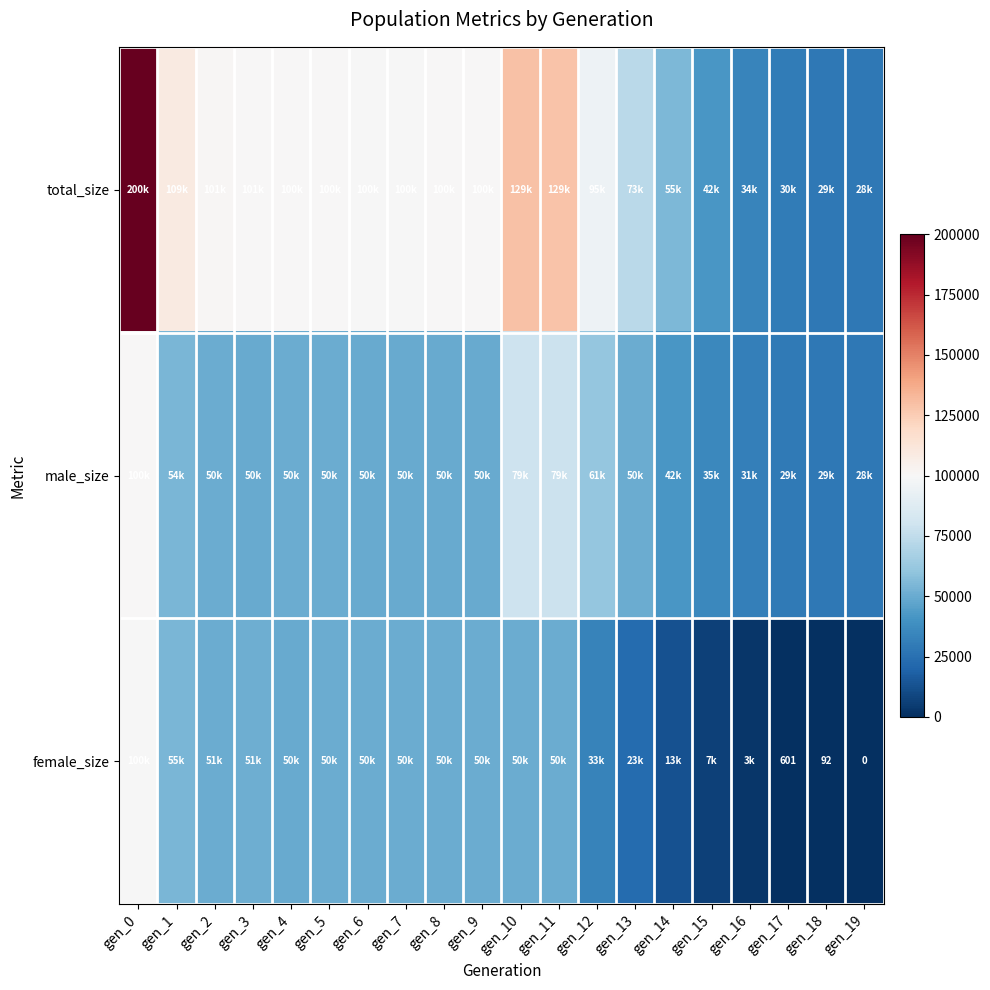

The female_size series shows 601 at gen_17. True or false?

True